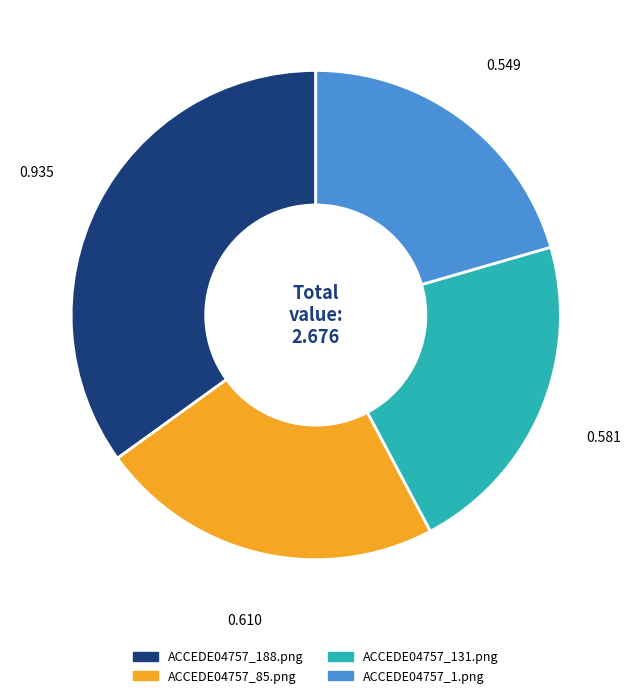

Which has a higher value, ACCEDE04757_85.png or ACCEDE04757_131.png?

ACCEDE04757_85.png